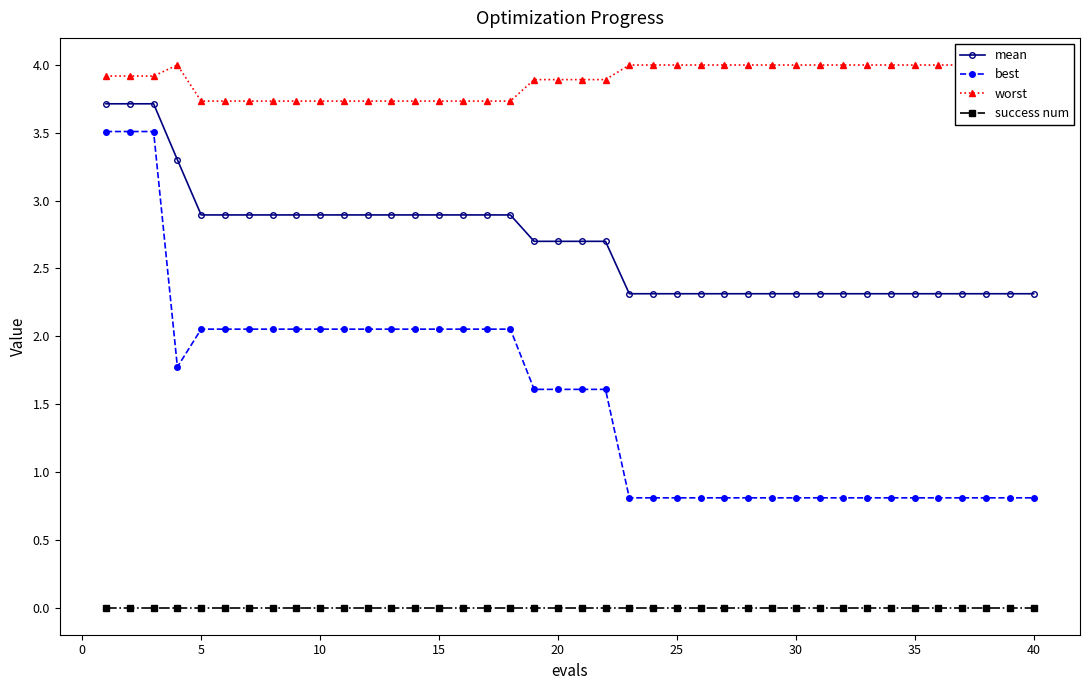

List the series in order of their overall mean, highest first.

worst, mean, best, success num